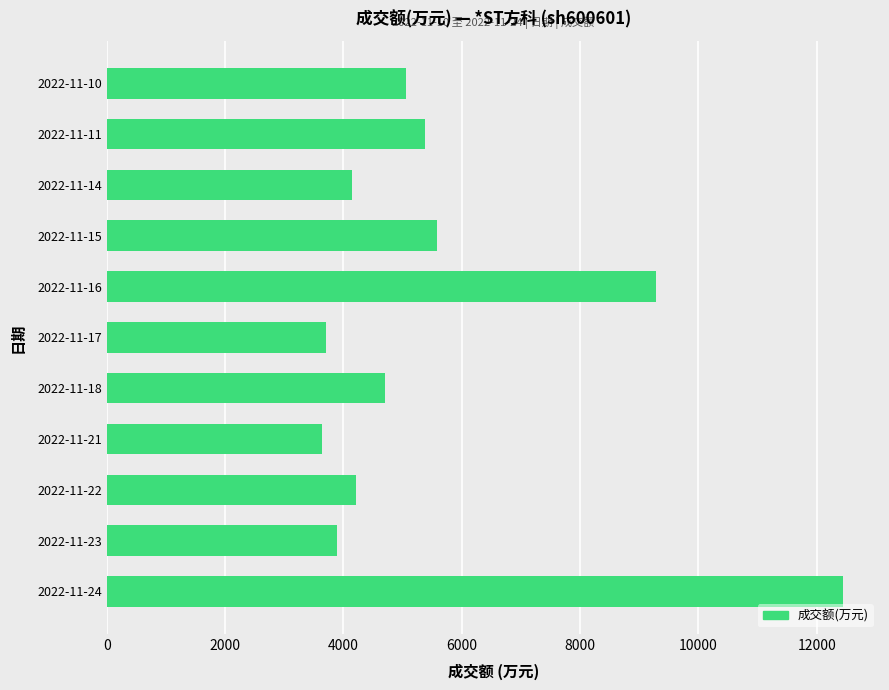

Where is the data nearest to the value 8039?

2022-11-16